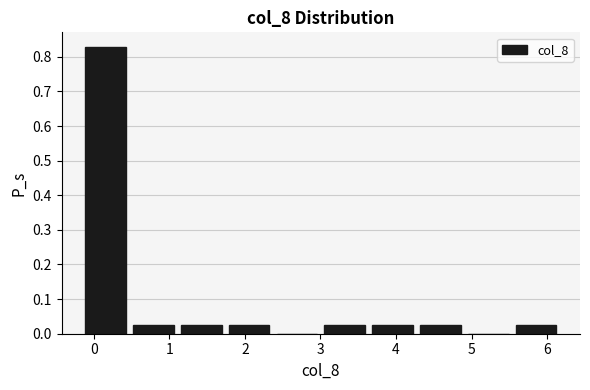

How tall is the bar that spans 3.6 to 4.3 on the x-axis? Neither the bar edges nor the heights are printed on the chart, so give them approximately, as read against the axes.

0.02